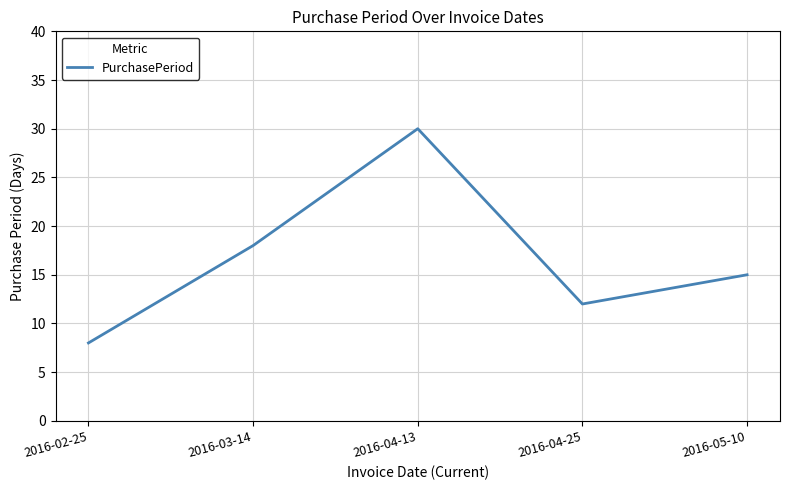

Rank the categories by value from highest to lowest.

2016-04-13, 2016-03-14, 2016-05-10, 2016-04-25, 2016-02-25